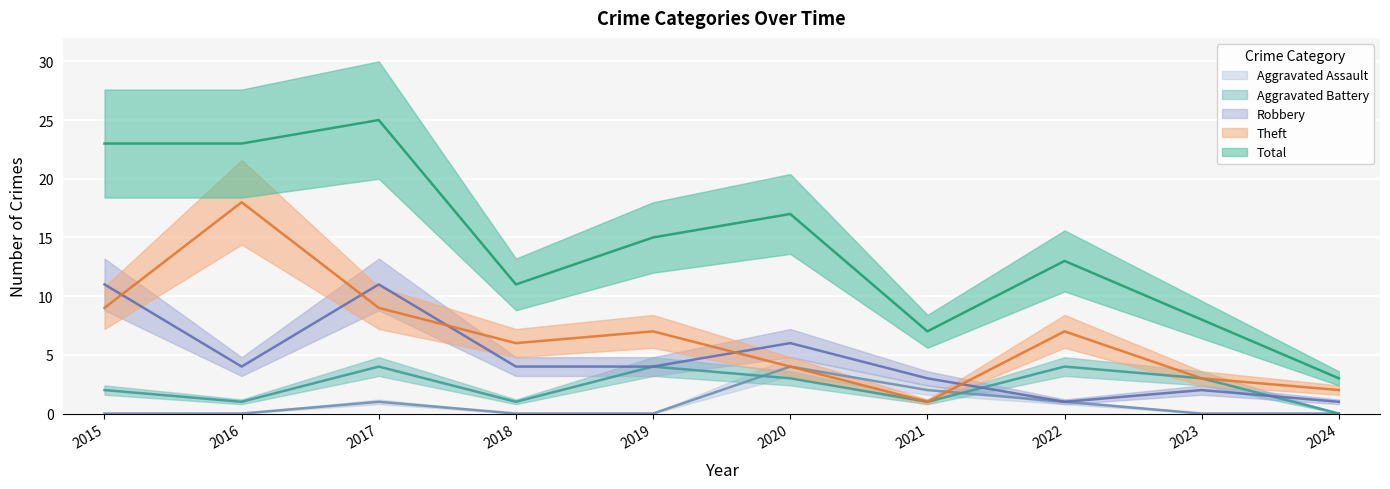

True or false: Aggravated Assault has more than 2 interior local peaks.

False